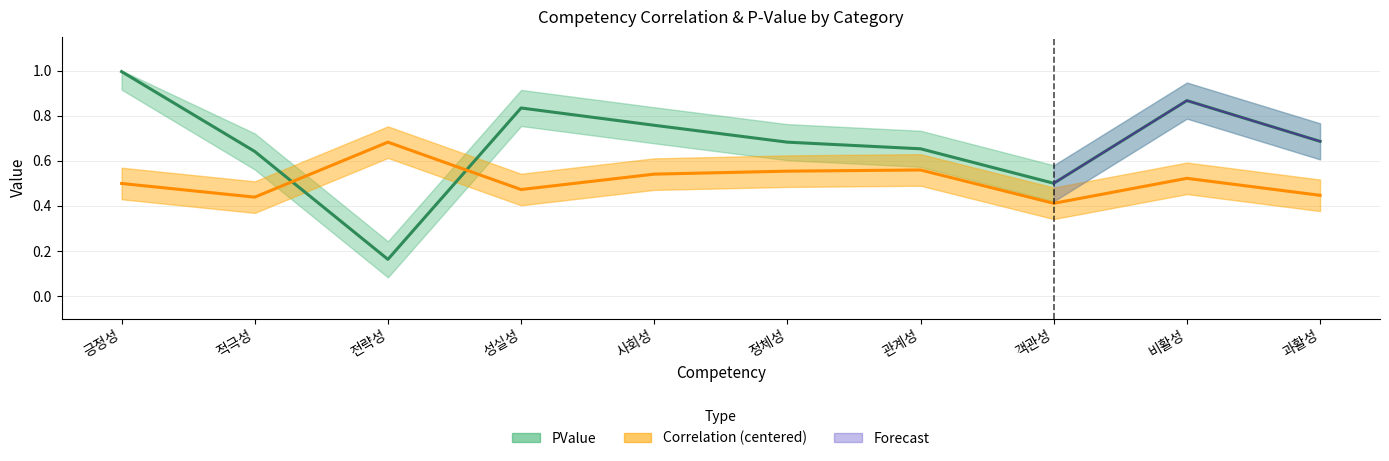

Is the value of Correlation at 정체성 greater than the value of PValue at 적극성?

No